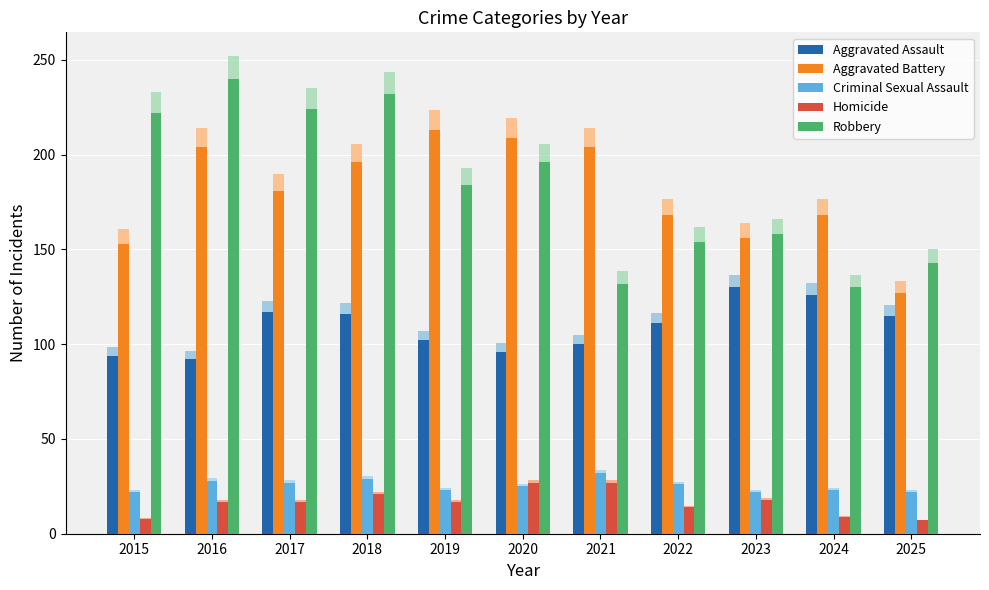

Reading right to left, list all the values displayed in this chart.

Aggravated Assault: 2025=115	2024=126	2023=130	2022=111	2021=100	2020=96	2019=102	2018=116	2017=117	2016=92	2015=94
Aggravated Battery: 2025=127	2024=168	2023=156	2022=168	2021=204	2020=209	2019=213	2018=196	2017=181	2016=204	2015=153
Criminal Sexual Assault: 2025=22	2024=23	2023=22	2022=26	2021=32	2020=25	2019=23	2018=29	2017=27	2016=28	2015=22
Homicide: 2025=7	2024=9	2023=18	2022=14	2021=27	2020=27	2019=17	2018=21	2017=17	2016=17	2015=8
Robbery: 2025=143	2024=130	2023=158	2022=154	2021=132	2020=196	2019=184	2018=232	2017=224	2016=240	2015=222